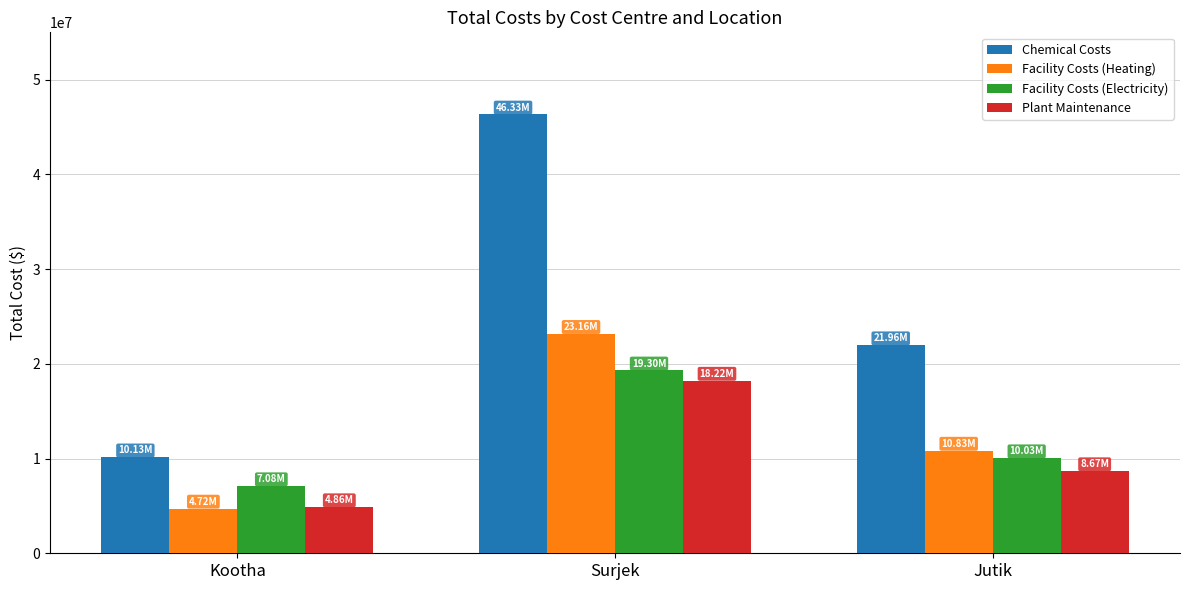

Reading left to right, what are all the values shown in this chart?

Chemical Costs: Kootha=10125518.0	Surjek=46326012.8	Jutik=21961819.5
Facility Costs (Heating): Kootha=4720521.2	Surjek=23163006.4	Jutik=10834063.8
Facility Costs (Electricity): Kootha=7080781.8	Surjek=19302505.3	Jutik=10031540.6
Plant Maintenance: Kootha=4863981.2	Surjek=18221565.0	Jutik=8667251.0